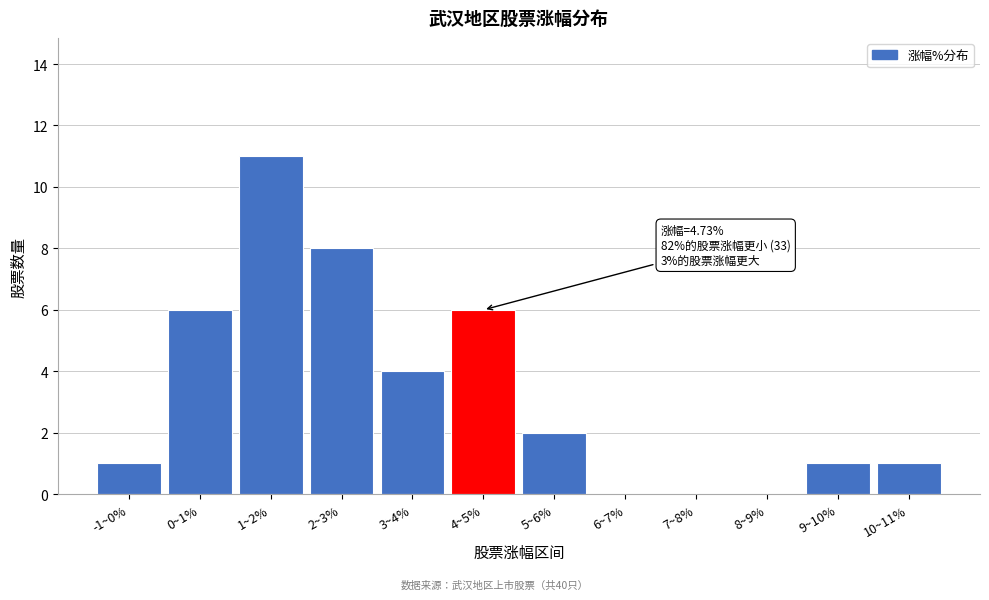

Reading right to left, what are all the values shown in this chart?

10~11%=1	9~10%=1	8~9%=0	7~8%=0	6~7%=0	5~6%=2	4~5%=6	3~4%=4	2~3%=8	1~2%=11	0~1%=6	-1~0%=1